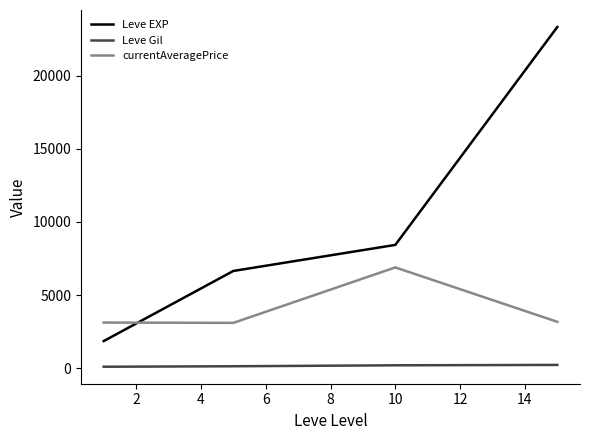

What is the minimum value for Leve Gil?

113.2